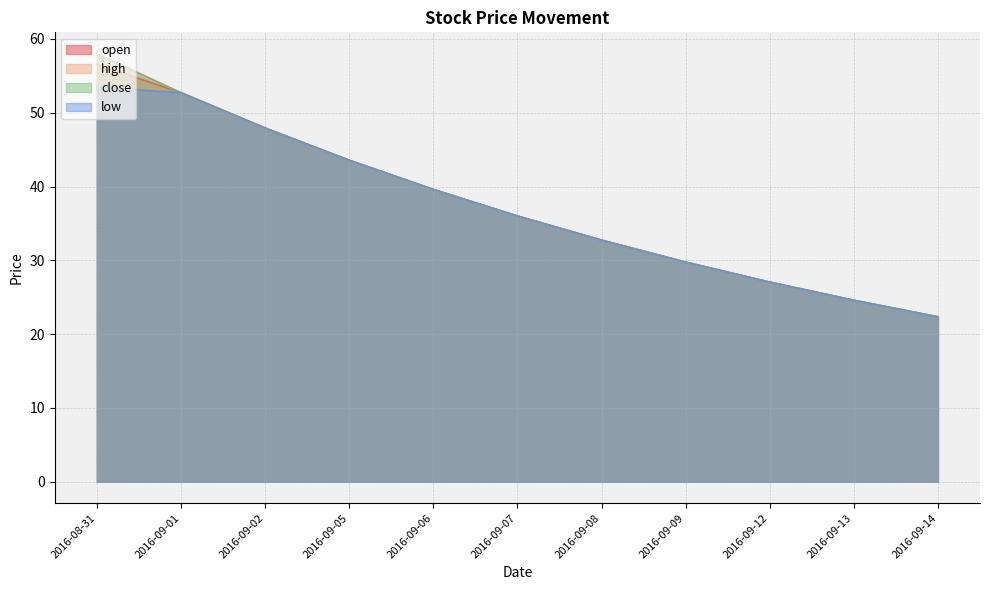

What is the total value across all series at 2016-09-07?

144.0